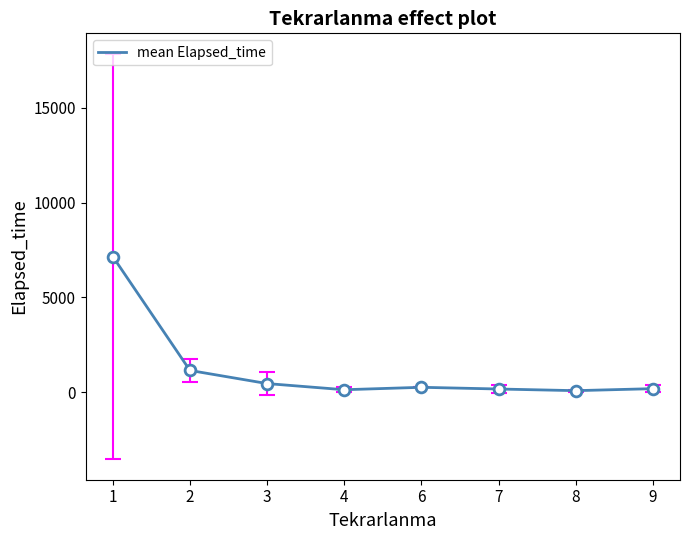

Approximately how many times larger is the value at 6 compared to 4?

2.0